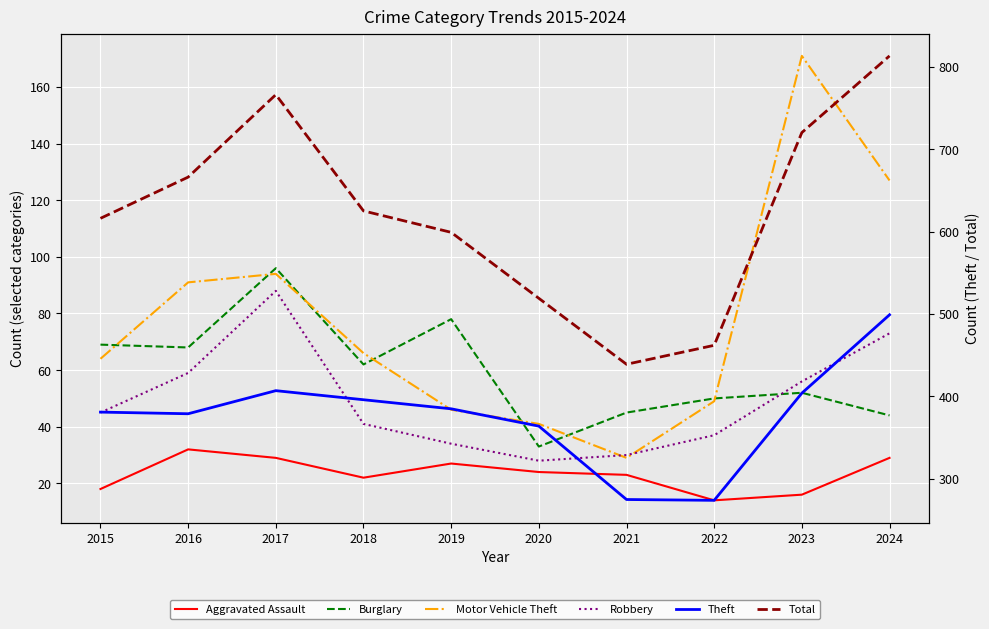

Reading left to right, list all the values displayed in this chart.

Aggravated Assault: 2015=18	2016=32	2017=29	2018=22	2019=27	2020=24	2021=23	2022=14	2023=16	2024=29
Burglary: 2015=69	2016=68	2017=96	2018=62	2019=78	2020=33	2021=45	2022=50	2023=52	2024=44
Motor Vehicle Theft: 2015=64	2016=91	2017=94	2018=66	2019=46	2020=41	2021=29	2022=49	2023=171	2024=127
Robbery: 2015=45	2016=59	2017=88	2018=41	2019=34	2020=28	2021=30	2022=37	2023=56	2024=73
Theft: 2015=381	2016=379	2017=407	2018=396	2019=385	2020=364	2021=275	2022=274	2023=404	2024=499
Total: 2015=616	2016=666	2017=766	2018=625	2019=599	2020=519	2021=439	2022=462	2023=720	2024=813